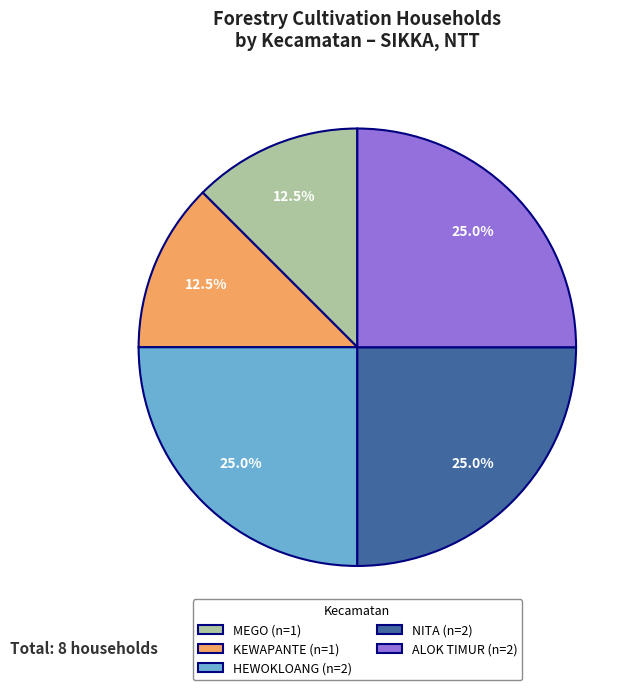

Combined, what portion of the pie is HEWOKLOANG and KEWAPANTE?

37.5%